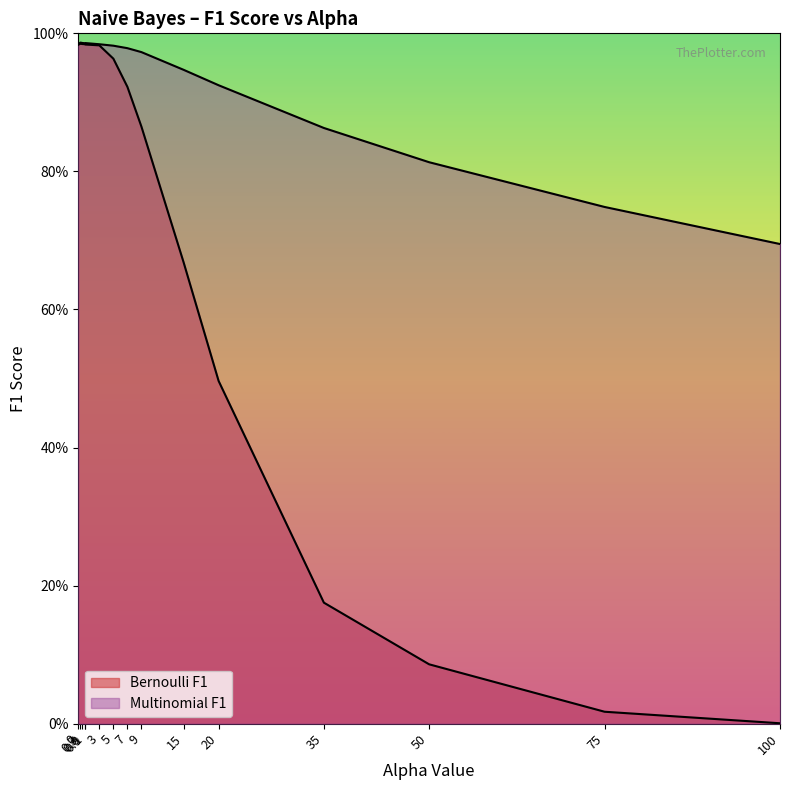

How many lines are shown in the chart?

2